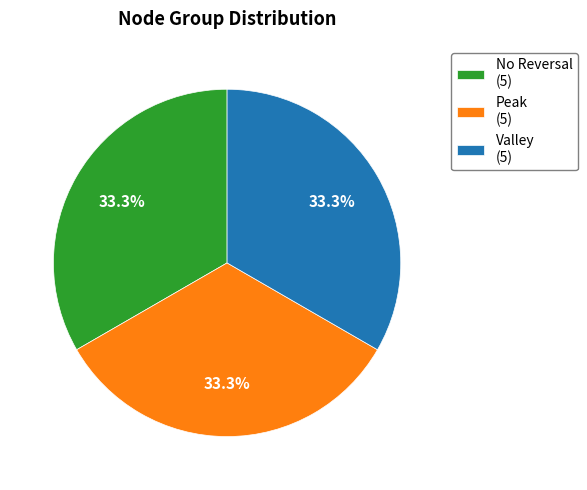

How many slices are in this pie chart?

3